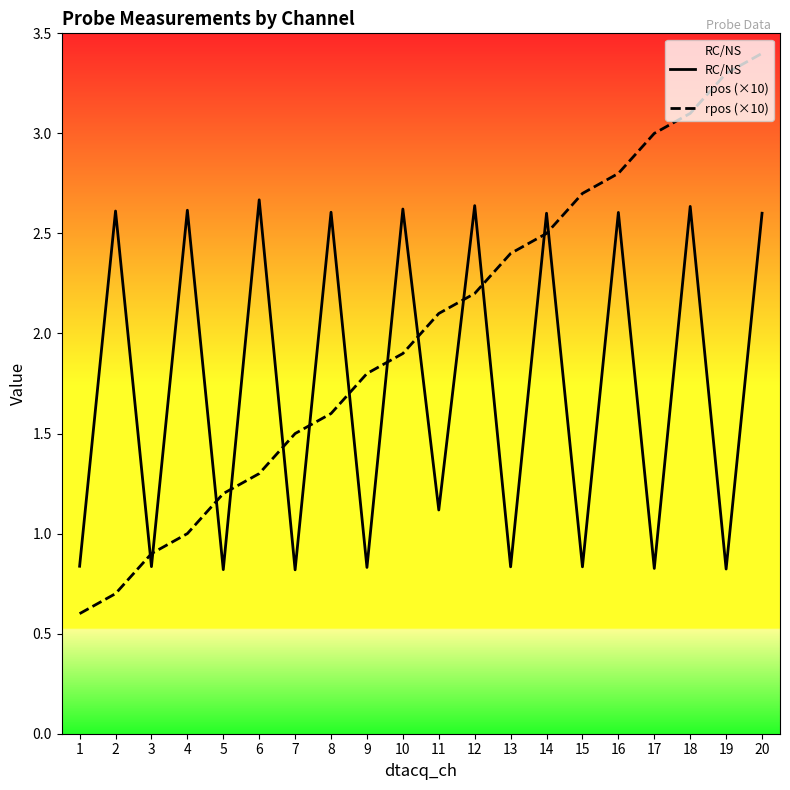

Does the chart have visible grid lines?

No